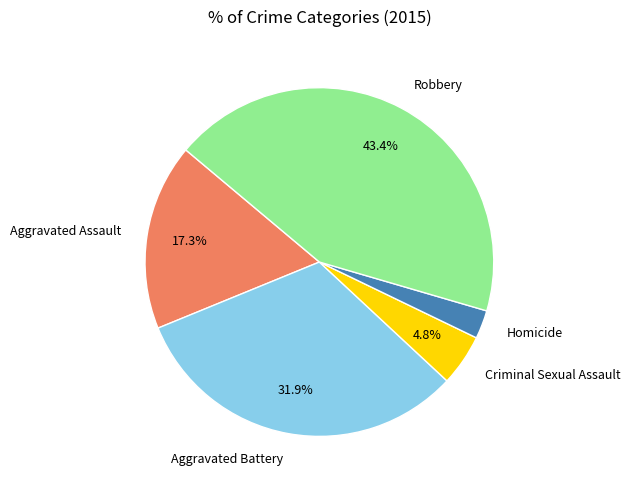

To the nearest percent, what portion does Criminal Sexual Assault represent?

5%